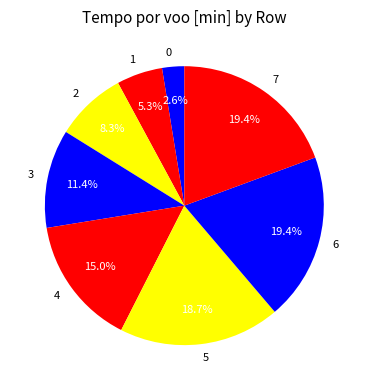

To the nearest percent, what is the average slice percentage?

12%